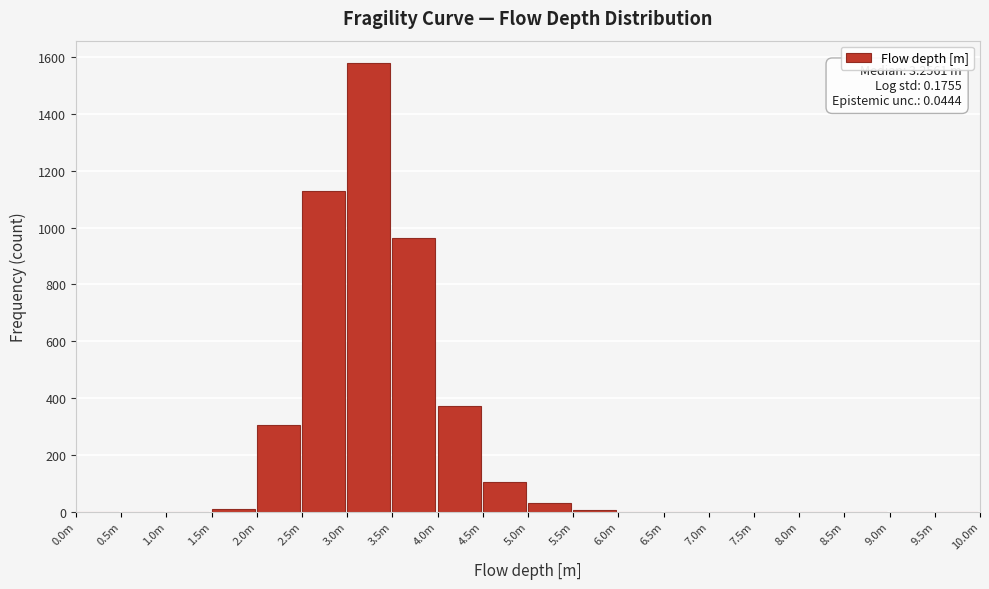

Which has a higher value, 3.5m or 4.0m?

3.5m